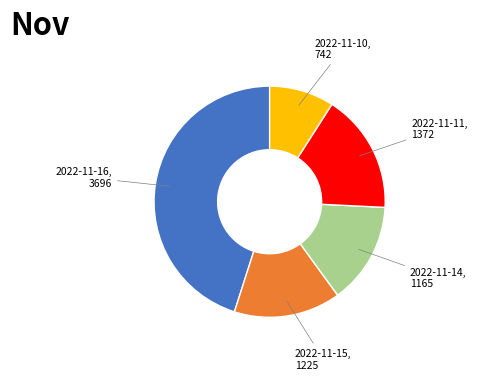

How many segments does this pie chart have?

5